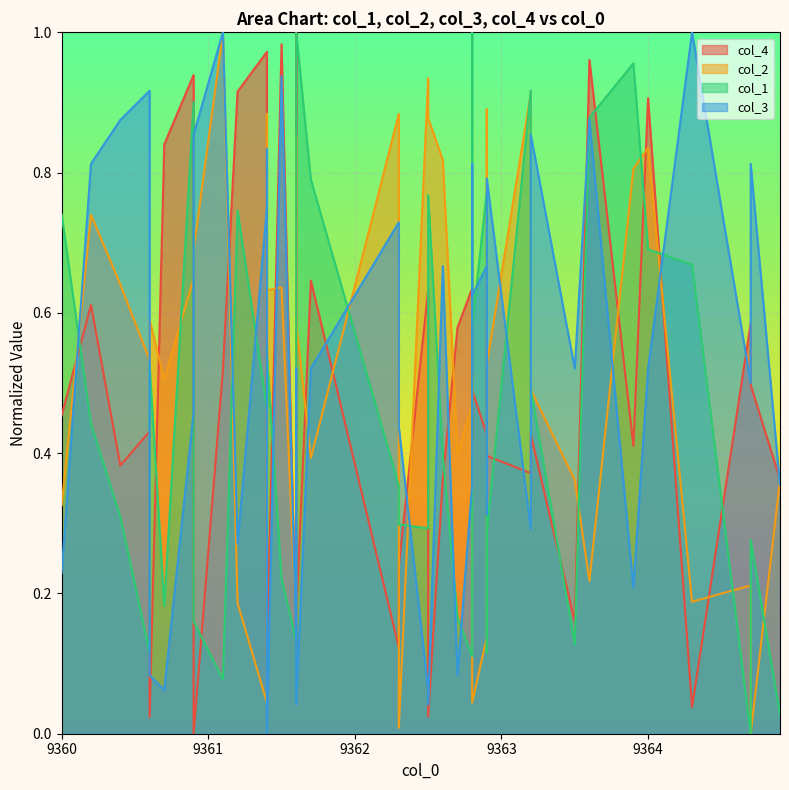

What are all the series names shown in the legend?

col_4, col_2, col_1, col_3